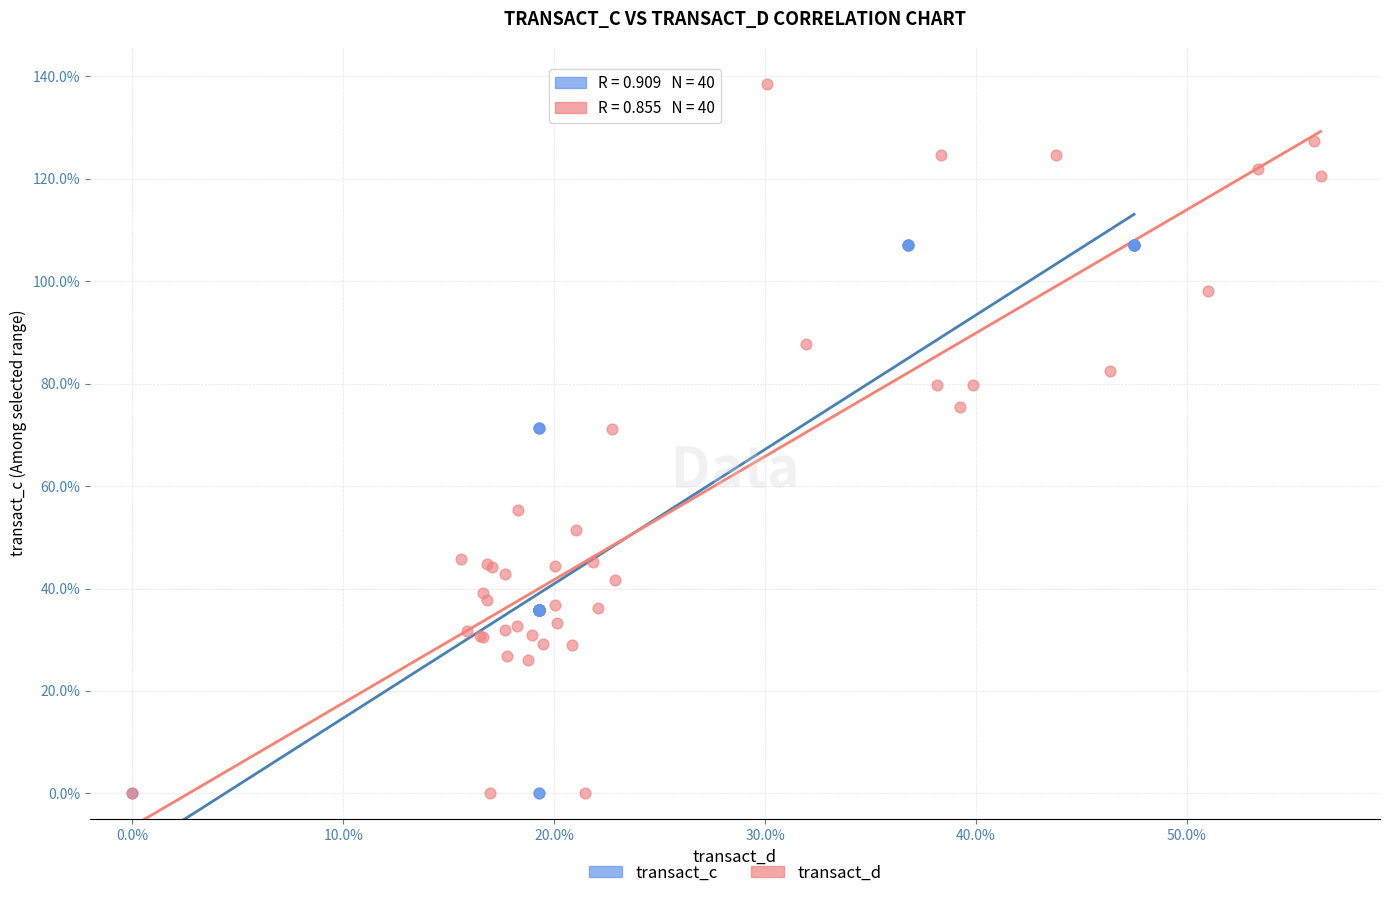

What are all the series names shown in the legend?

transact_c, transact_d